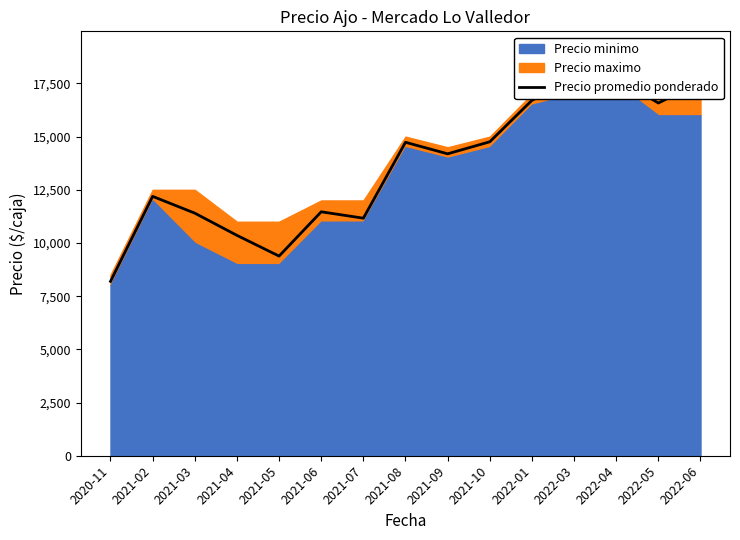

Rank the categories by value from highest to lowest.

2022-04, 2022-03, 2022-06, 2022-01, 2022-05, 2021-10, 2021-08, 2021-09, 2021-02, 2021-06, 2021-03, 2021-07, 2021-04, 2021-05, 2020-11